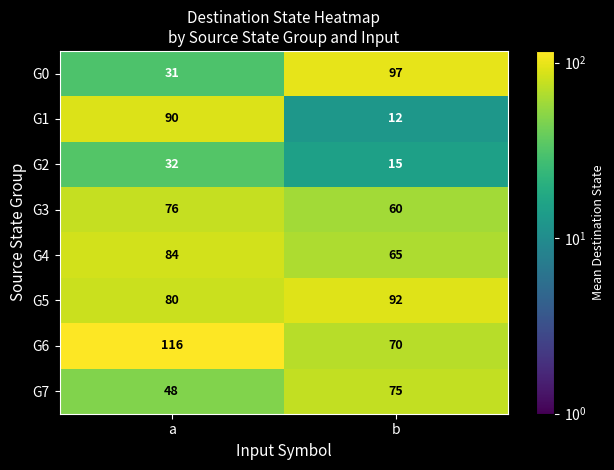

Reading left to right, extract all data points from this chart.

G0: a=31	b=97
G1: a=90	b=12
G2: a=32	b=15
G3: a=76	b=60
G4: a=84	b=65
G5: a=80	b=92
G6: a=116	b=70
G7: a=48	b=75